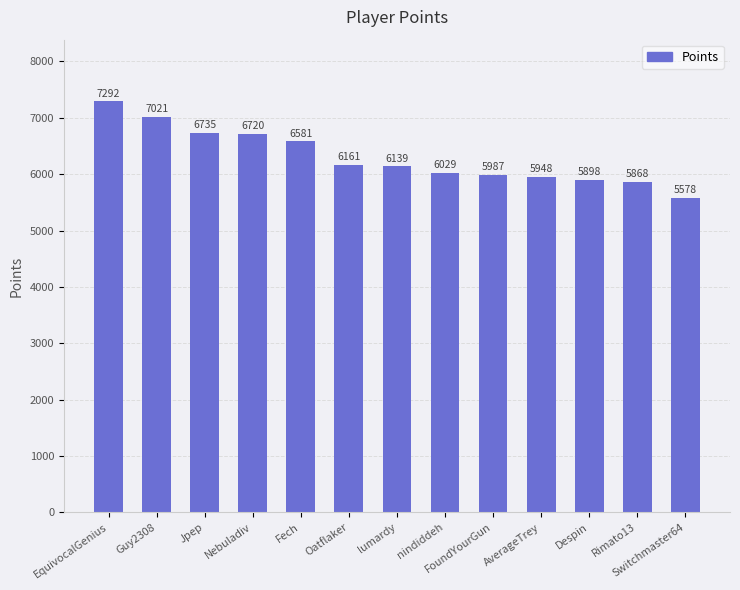

Reading left to right, list all the values displayed in this chart.

7292	7021	6735	6720	6581	6161	6139	6029	5987	5948	5898	5868	5578